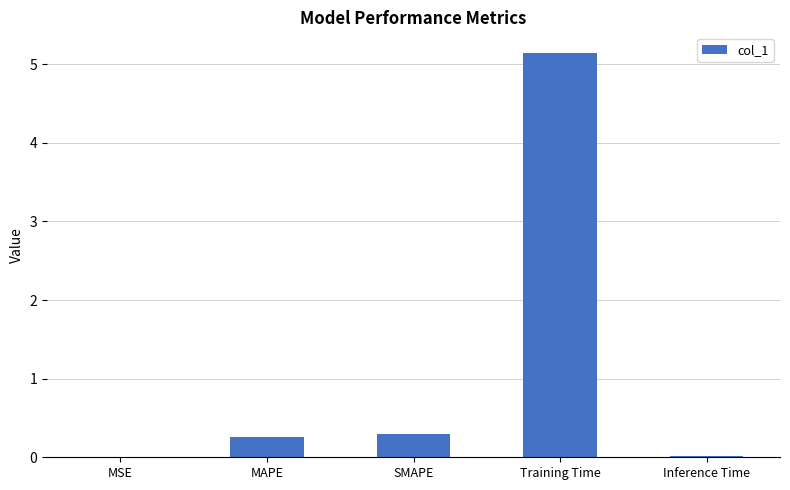

What is the maximum value shown in the chart?

5.1